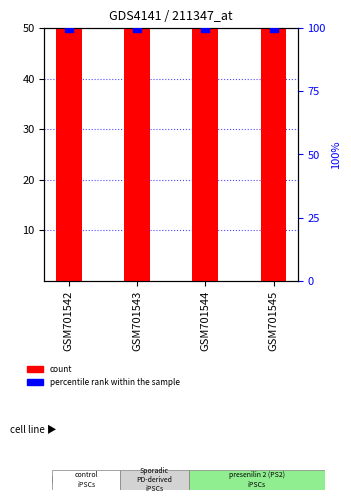

Is the value of percentile rank within the sample at GSM701545 greater than the value of col_1 (count) at GSM701543?

No